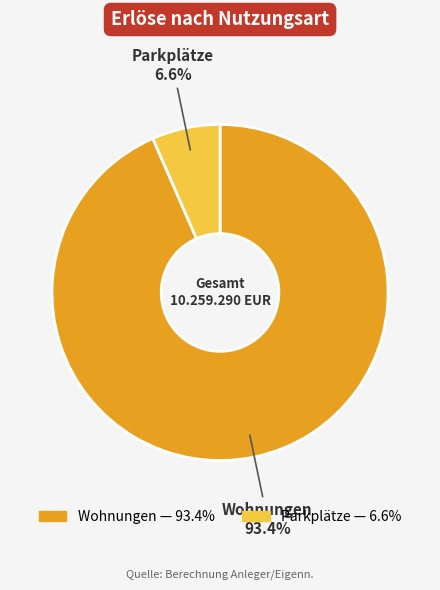

The Parkplätze slice represents 1% of the pie. True or false?

False